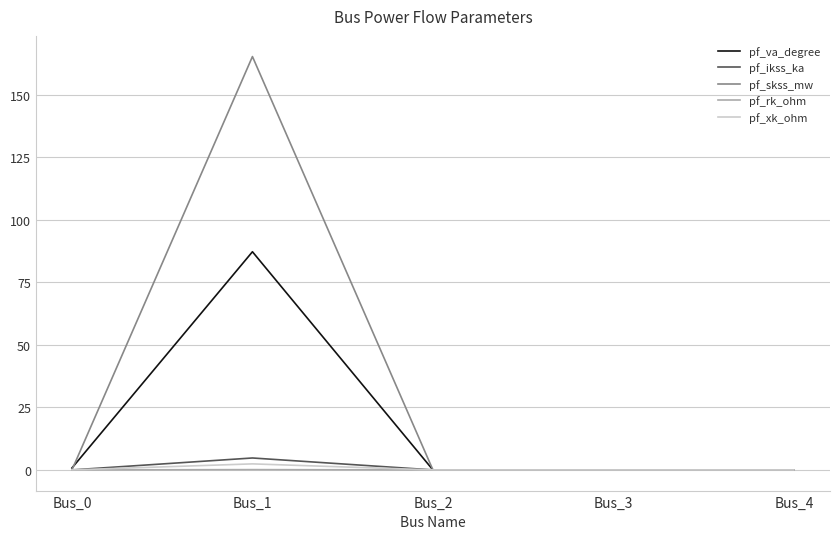

What is the average value of the pf_skss_mw series?

33.1